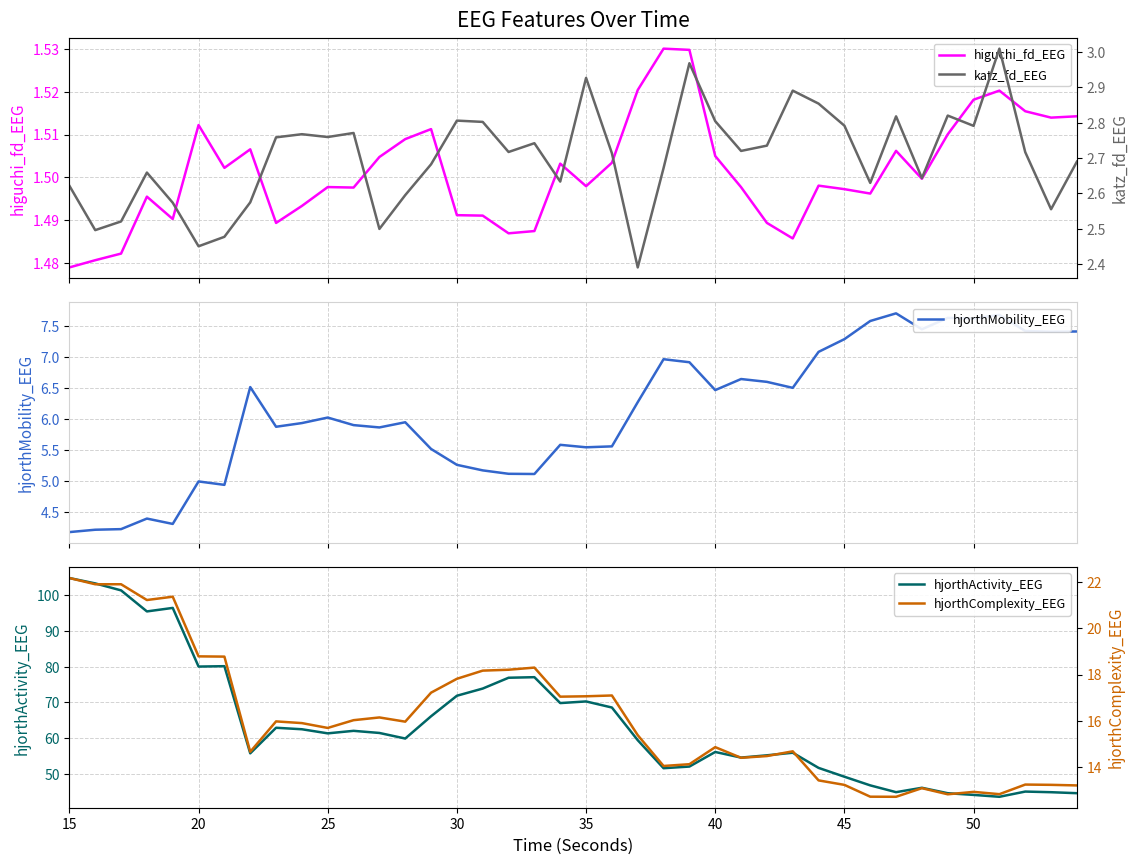

The hjorthActivity_EEG series shows 116.6 at 35. True or false?

False